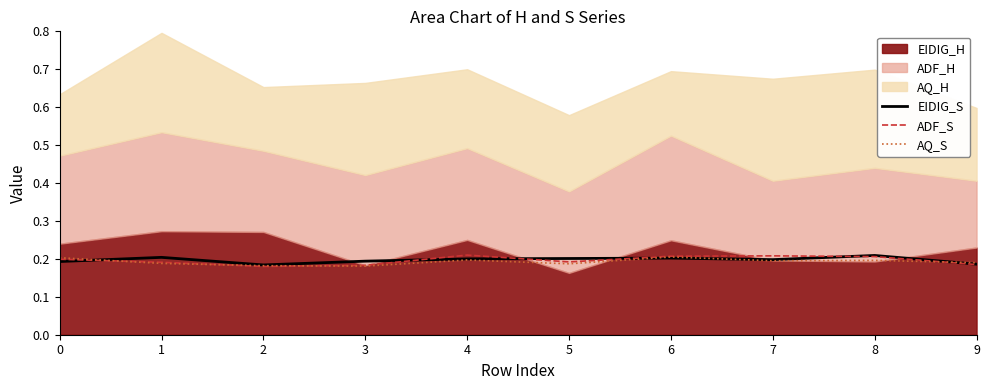

Is it true that AQ_S equals 0.2 at 8?

True